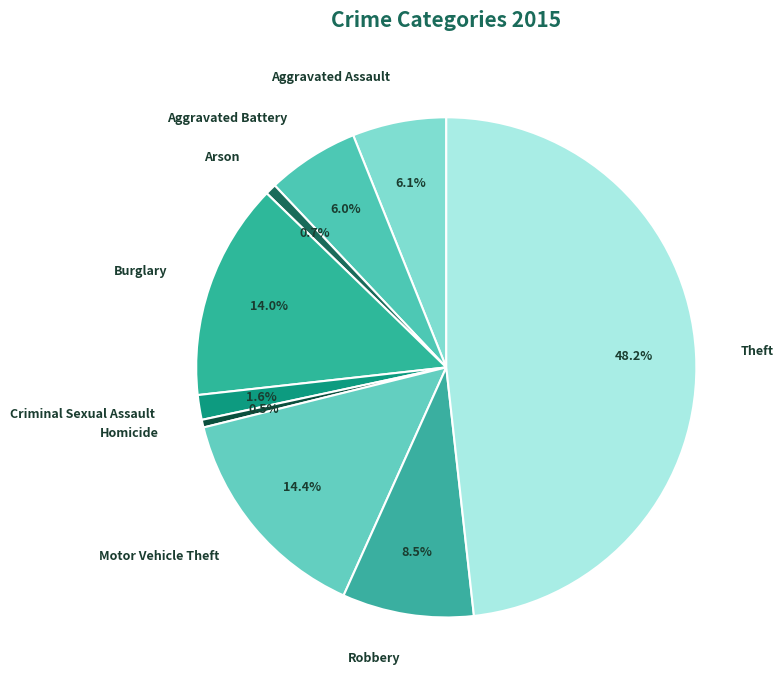

Between Aggravated Battery and Theft, which is larger?

Theft